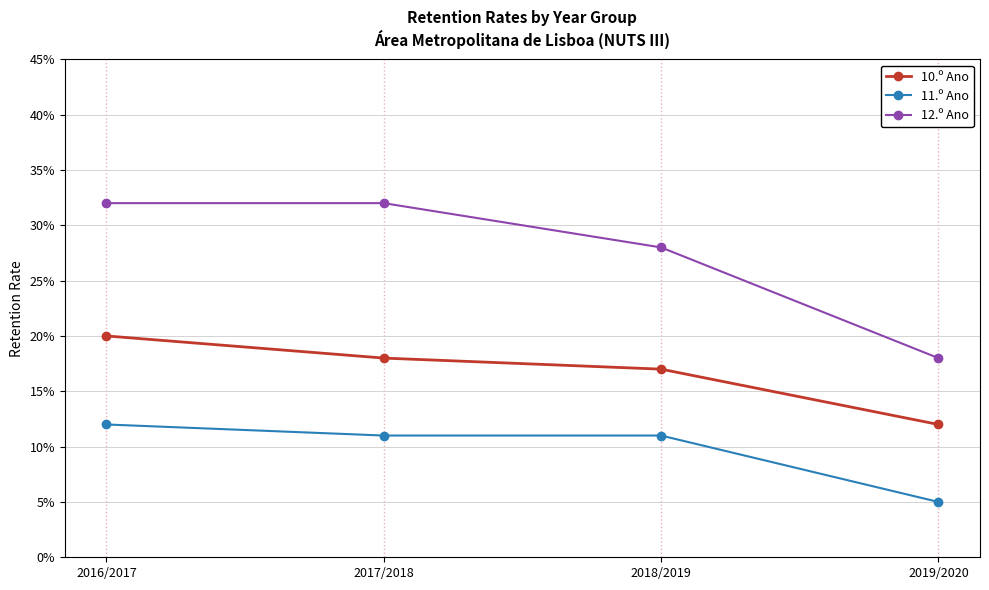

Rank the series by their maximum value, from lowest to highest.

11.º Ano, 10.º Ano, 12.º Ano